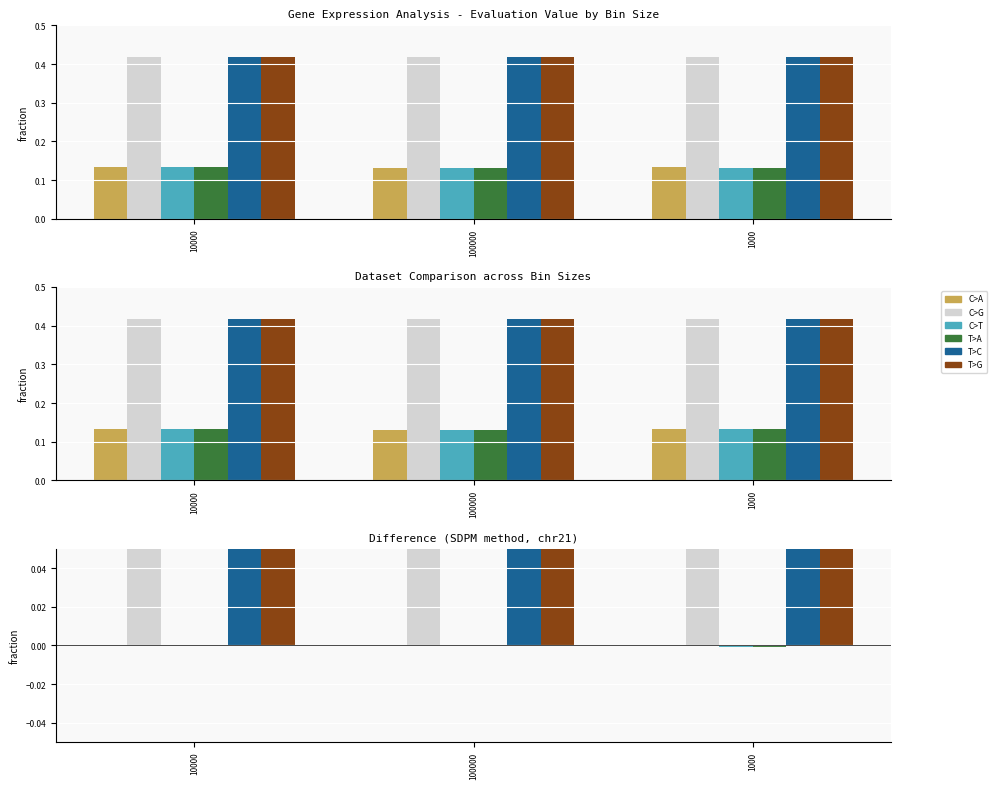

True or false: H3K4me3 GM12878 has a value of 0.2 at 100000.

False